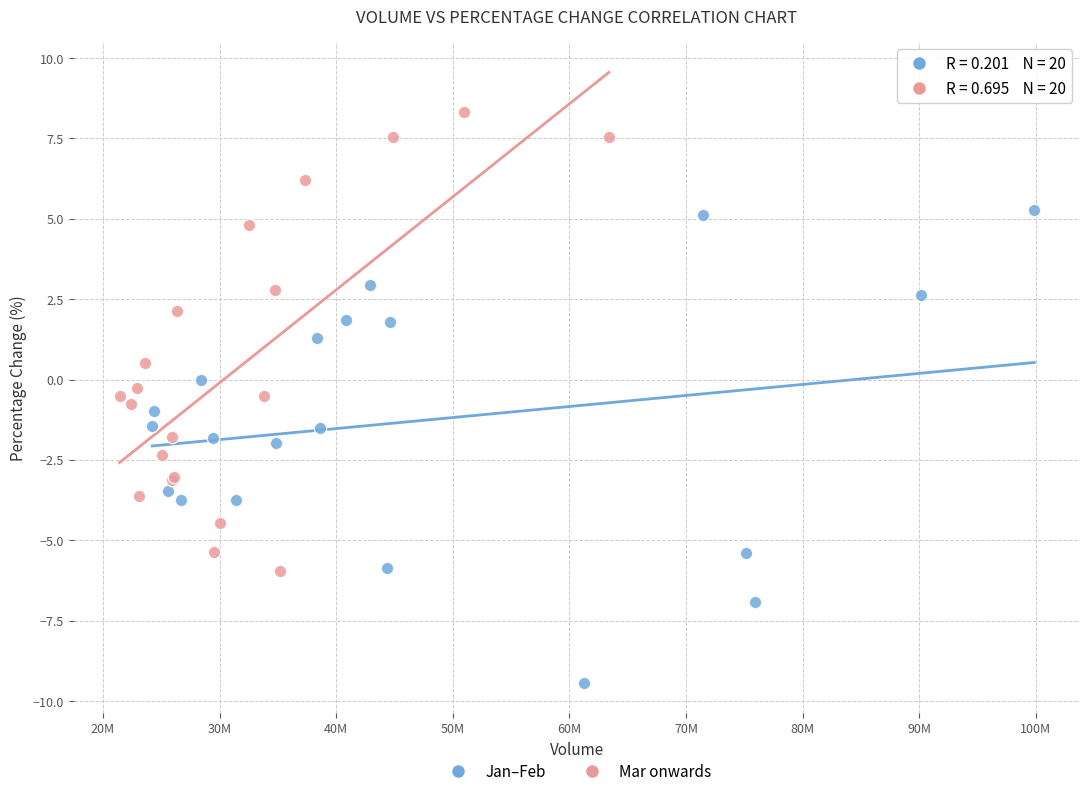

What are all the series names shown in the legend?

Jan–Feb, Mar onwards